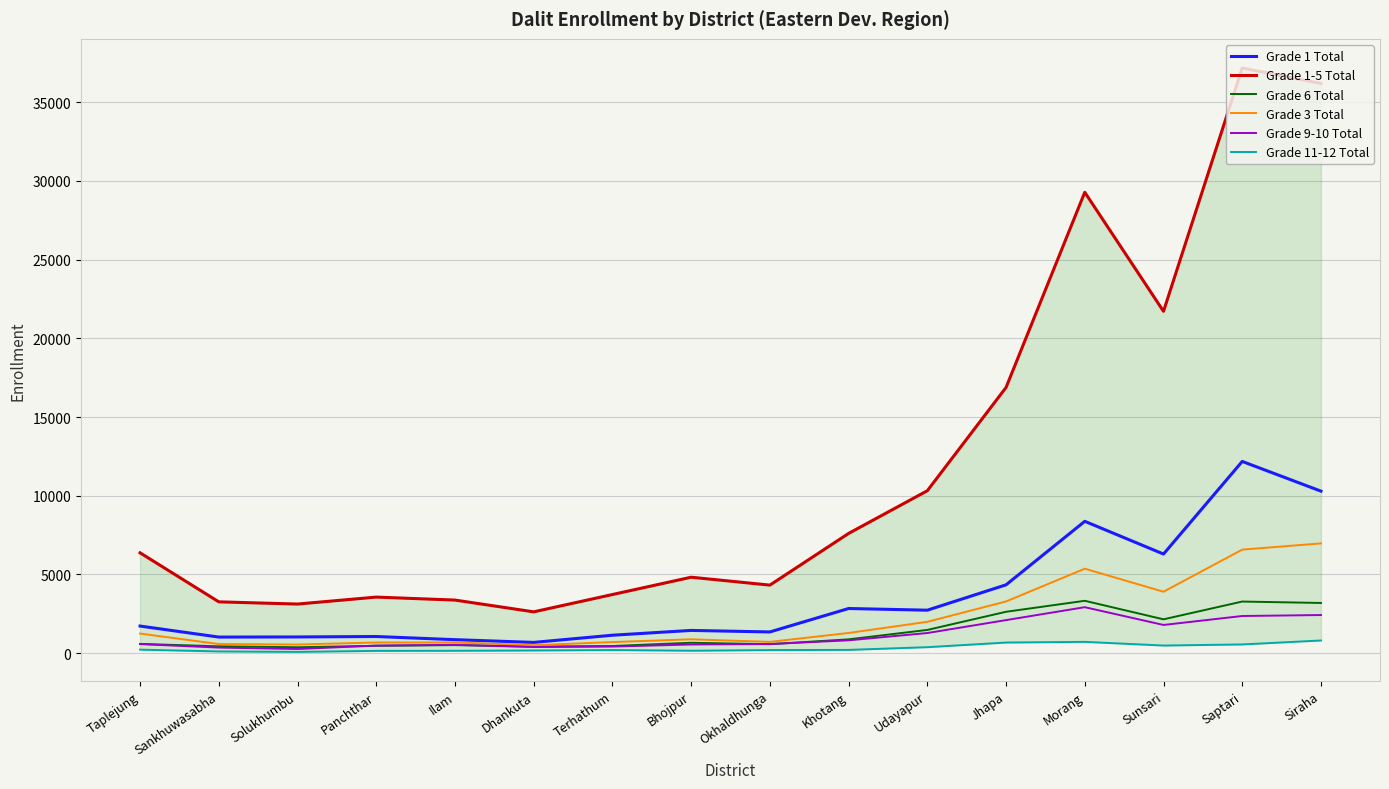

How many data points in Grade 11-12 Total are less than 208?

8